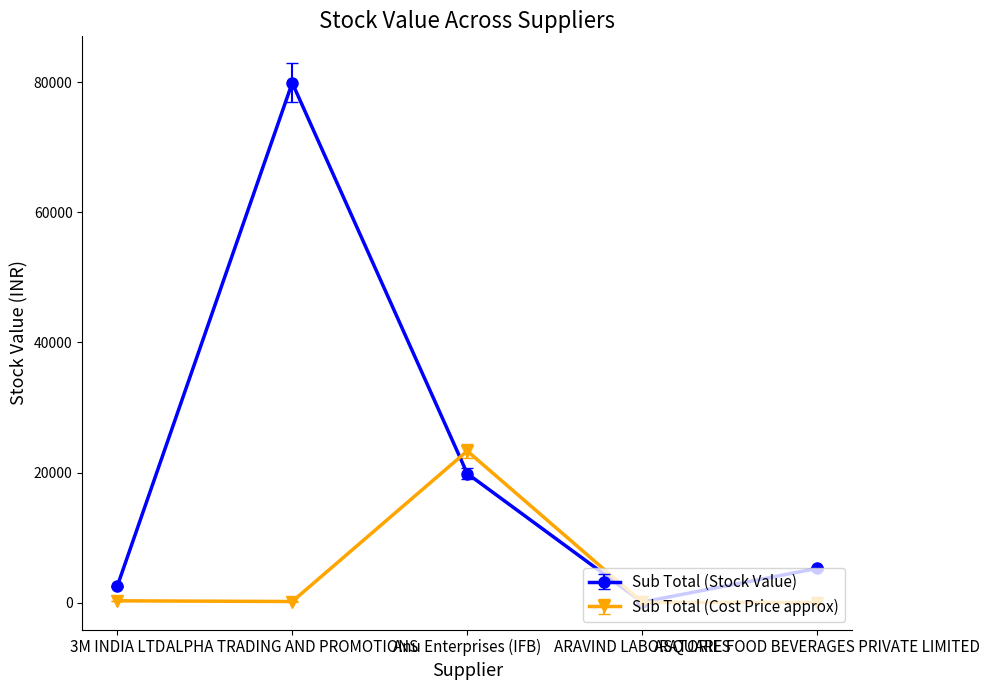

Which series has the largest range (max minus min)?

Sub Total (Stock Value)